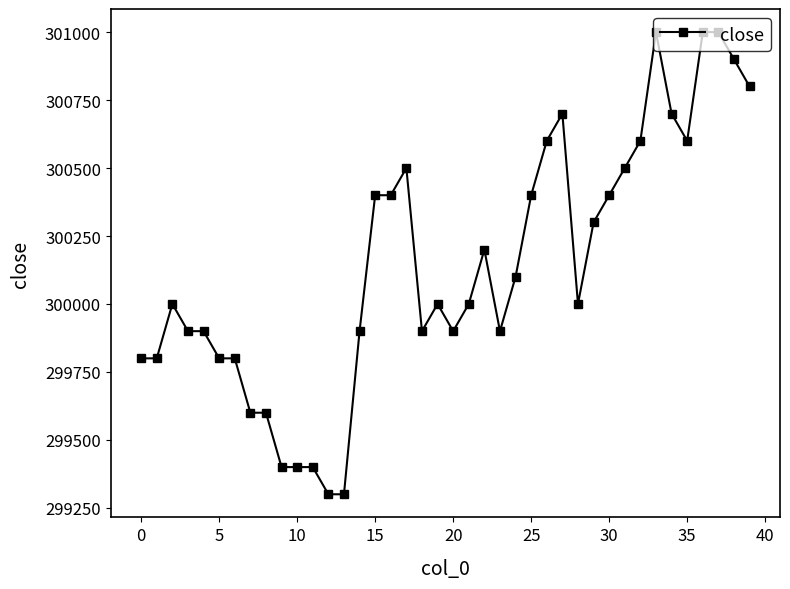

What is the maximum value shown in the chart?

301000